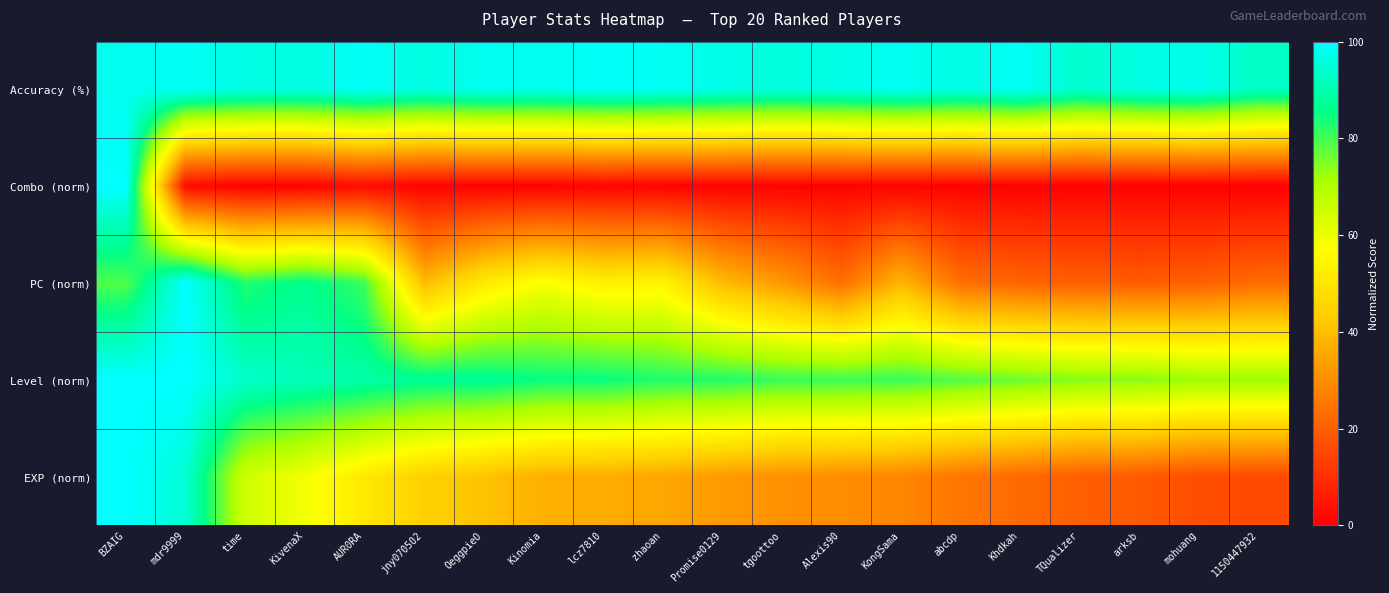

Reading right to left, transcribe all the data shown in this chart.

Accuracy (%): 1150447932=92.7	mohuang=97.6	arksb=96.6	TQualizer=93.9	Khdkah=98.7	abcdp=96.5	KongSama=98.2	Alexis90=96.8	tgoottoo=95.9	Promise0129=97.2	zhaoan=98.4	lcz7810=99.0	Kinomia=97.7	OeggpieO=98.1	jny070502=96.2	AUR0RA=99.0	KivenaX=96.2	time=96.7	mdr9999=98.7	BZAIG=98.0
Combo (norm): 1150447932=0.3	mohuang=0.5	arksb=0.5	TQualizer=0.5	Khdkah=0.8	abcdp=0.6	KongSama=0.7	Alexis90=0.8	tgoottoo=0.6	Promise0129=0.7	zhaoan=0.8	lcz7810=1.3	Kinomia=0.7	OeggpieO=0.8	jny070502=0.8	AUR0RA=2.9	KivenaX=0.8	time=0.6	mdr9999=2.6	BZAIG=100.0
PC (norm): 1150447932=22.8	mohuang=20.4	arksb=19.5	TQualizer=20.3	Khdkah=21.2	abcdp=23.6	KongSama=38.4	Alexis90=23.6	tgoottoo=32.3	Promise0129=39.6	zhaoan=54.1	lcz7810=53.0	Kinomia=58.3	OeggpieO=51.2	jny070502=39.5	AUR0RA=80.5	KivenaX=86.6	time=82.7	mdr9999=100.0	BZAIG=78.8
Level (norm): 1150447932=72.3	mohuang=72.3	arksb=74.5	TQualizer=74.5	Khdkah=76.6	abcdp=78.7	KongSama=80.9	Alexis90=80.9	tgoottoo=80.9	Promise0129=83.0	zhaoan=83.0	lcz7810=85.1	Kinomia=85.1	OeggpieO=87.2	jny070502=87.2	AUR0RA=89.4	KivenaX=91.5	time=93.6	mdr9999=100.0	BZAIG=100.0
EXP (norm): 1150447932=15.8	mohuang=16.5	arksb=19.1	TQualizer=20.0	Khdkah=22.5	abcdp=24.9	KongSama=28.3	Alexis90=29.8	tgoottoo=30.6	Promise0129=32.5	zhaoan=35.1	lcz7810=36.4	Kinomia=37.0	OeggpieO=41.1	jny070502=44.2	AUR0RA=51.2	KivenaX=58.9	time=65.3	mdr9999=94.9	BZAIG=100.0